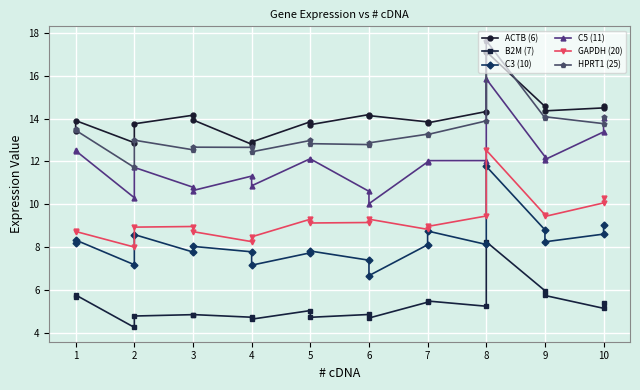

Which series has the largest total across all categories?

ACTB (6)